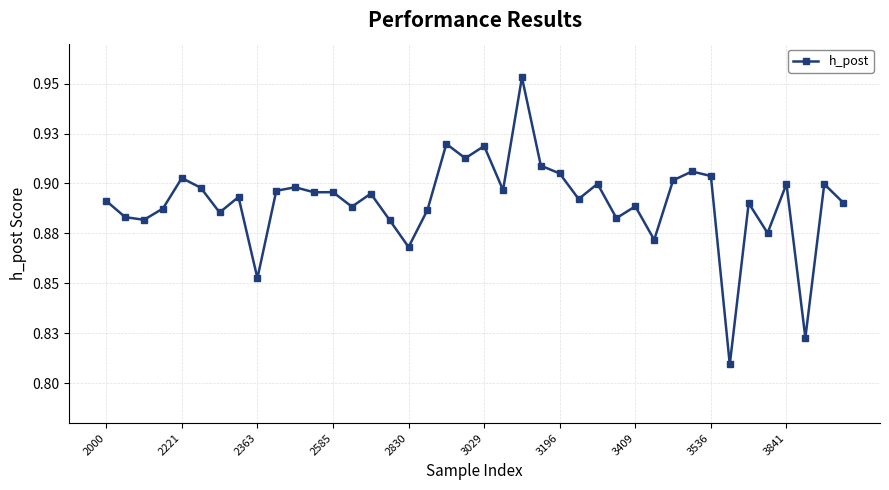

What is the value of the 19th point from the left?

0.9